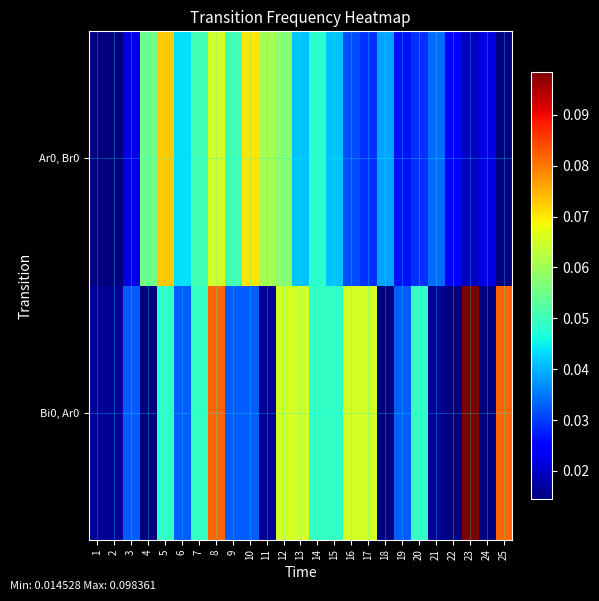

Between 11 and 24, which series saw the biggest shift?

Ar0, Br0